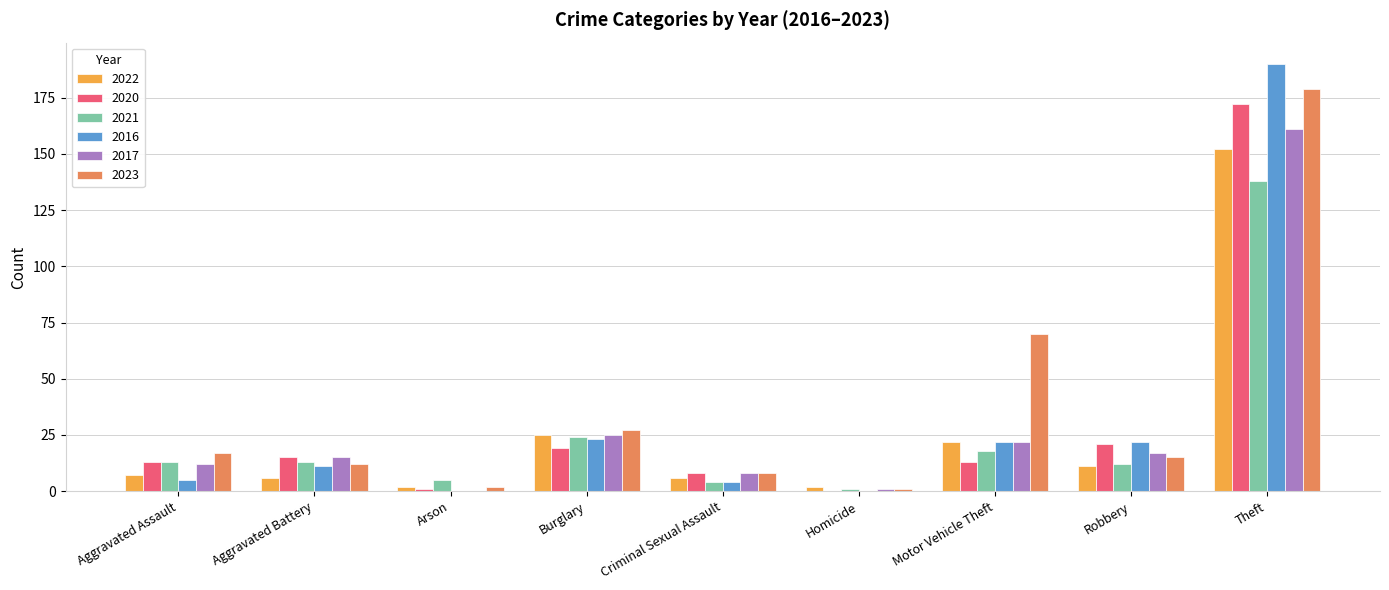

What is the sum of the 2021 values at Burglary and Motor Vehicle Theft?

42